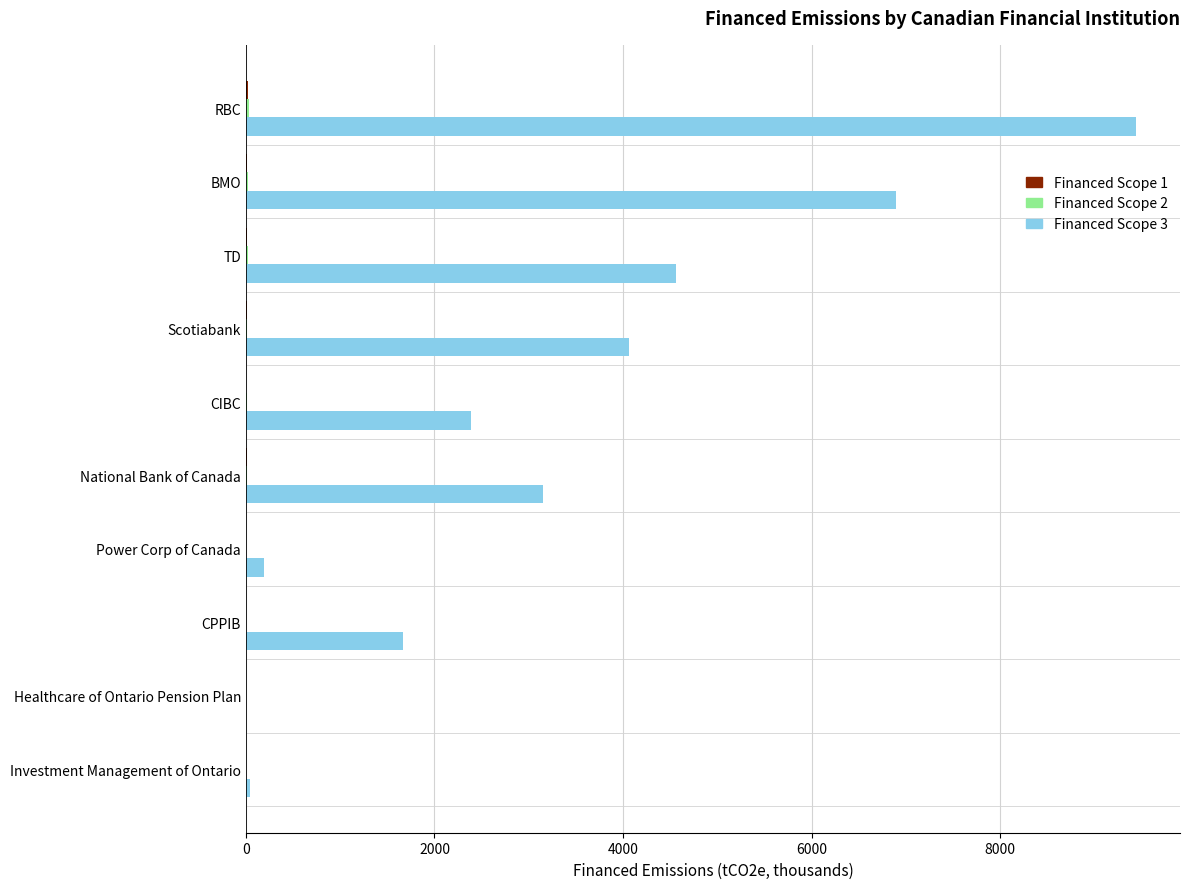

Is it true that Financed Scope 3 equals 4058.8 at Scotiabank?

True